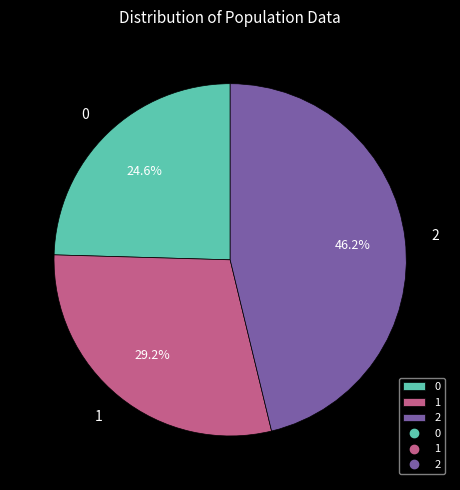

What percentage is the 0 slice, to the nearest percent?

25%